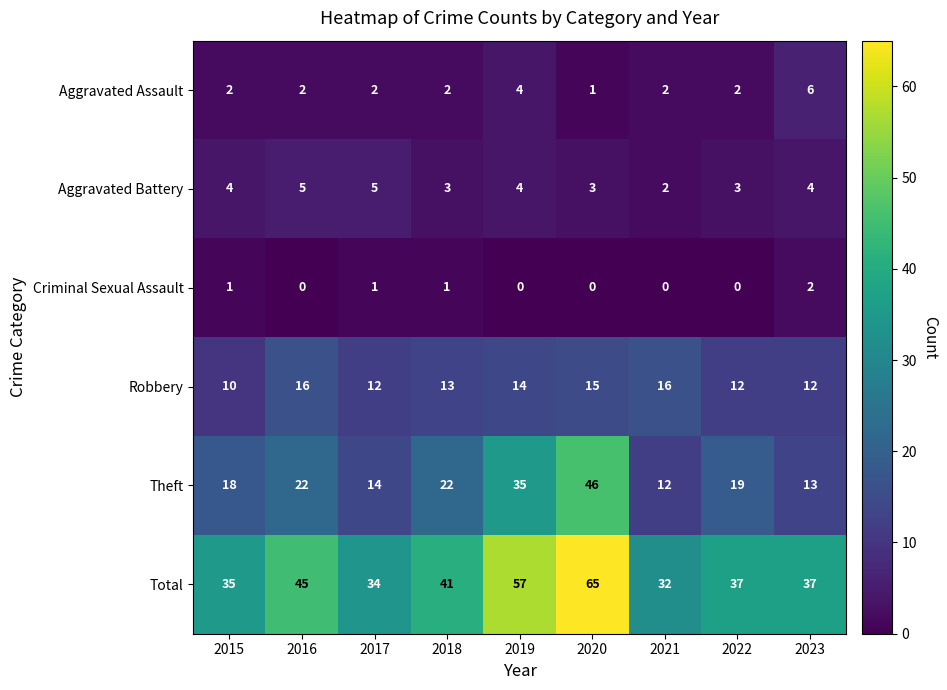

What is the approximate value of Robbery at 2020?

15